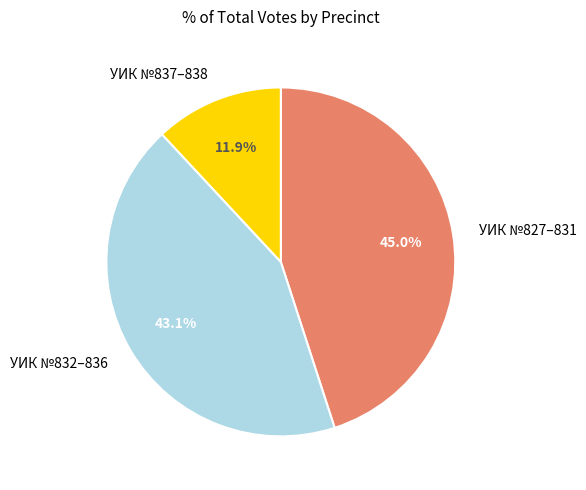

Between УИК №827–831 and УИК №837–838, which is larger?

УИК №827–831